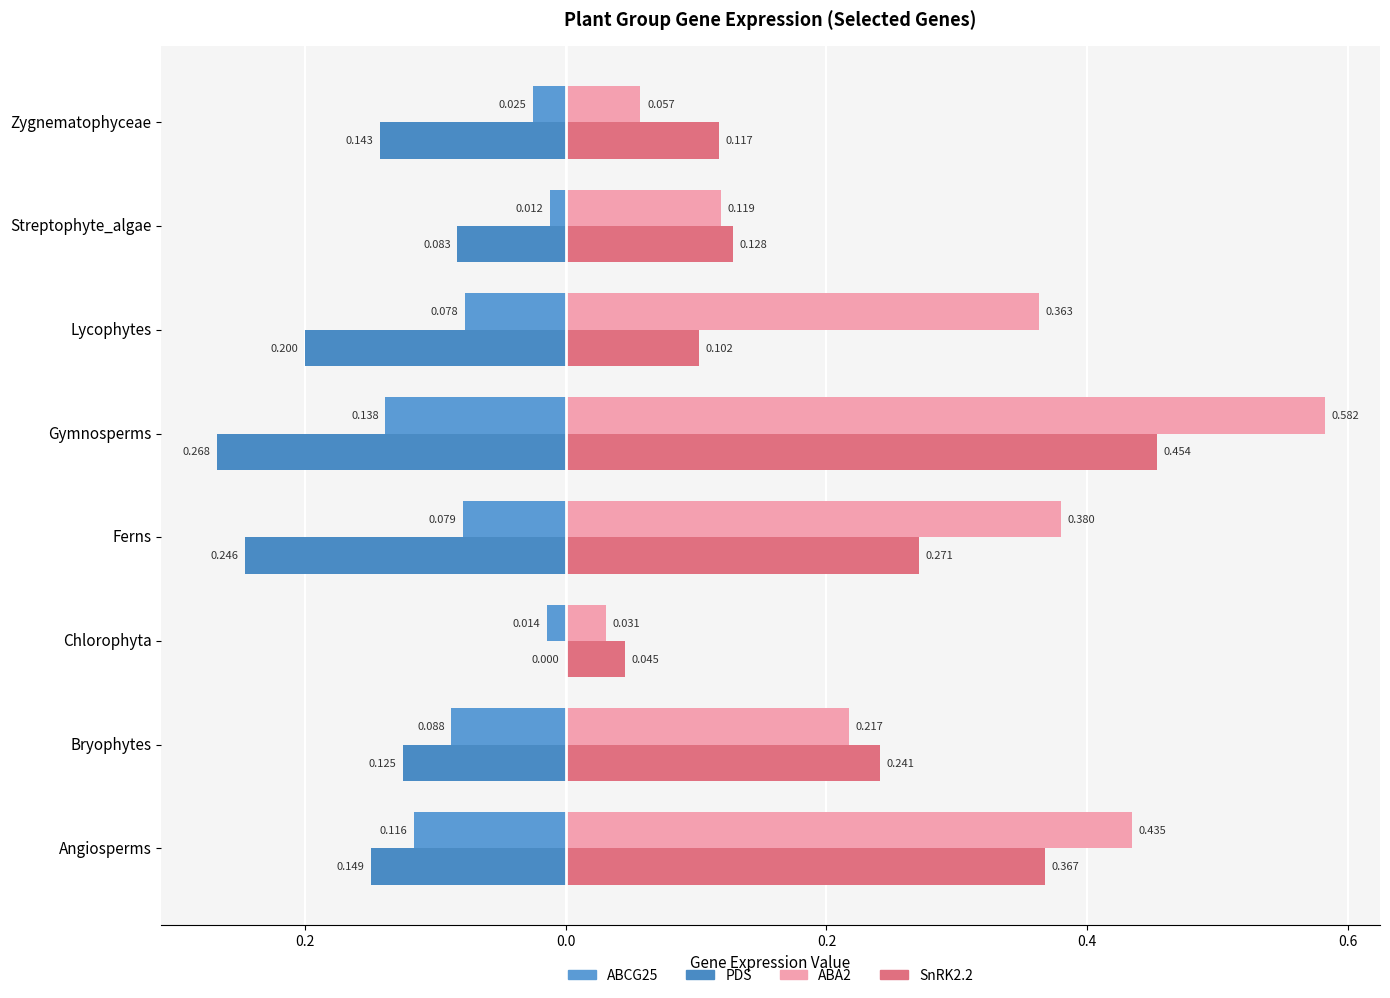

What is the sum of all PDS values?

-1.2